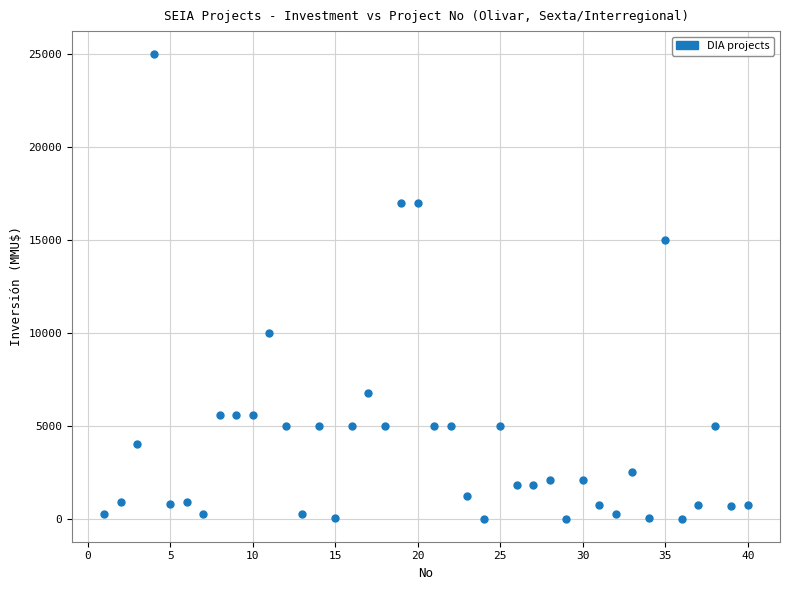

What is the range of Y values (max minus min)?

25000